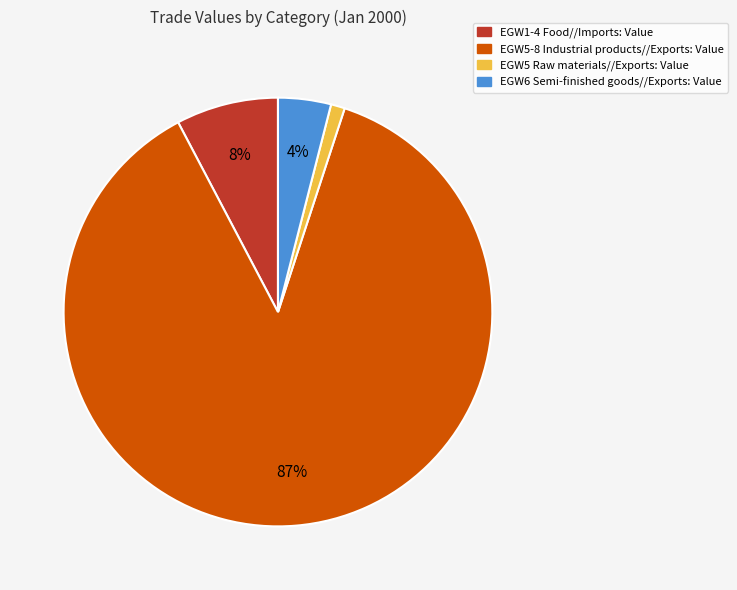

What is the largest slice in the pie chart?

EGW5-8 Industrial products//Exports